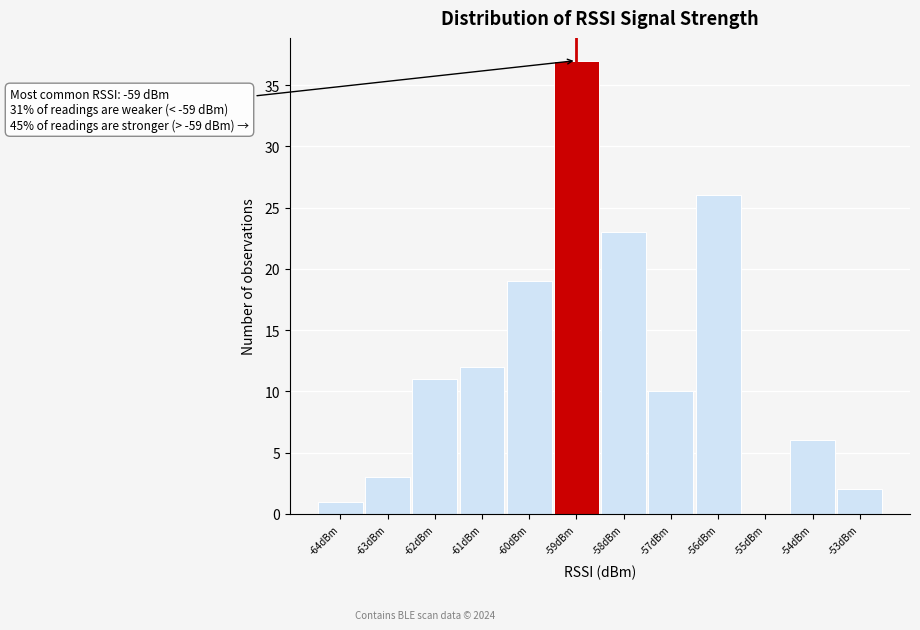

Which range on the x-axis has the tallest bar?

-59.5 to -58.5